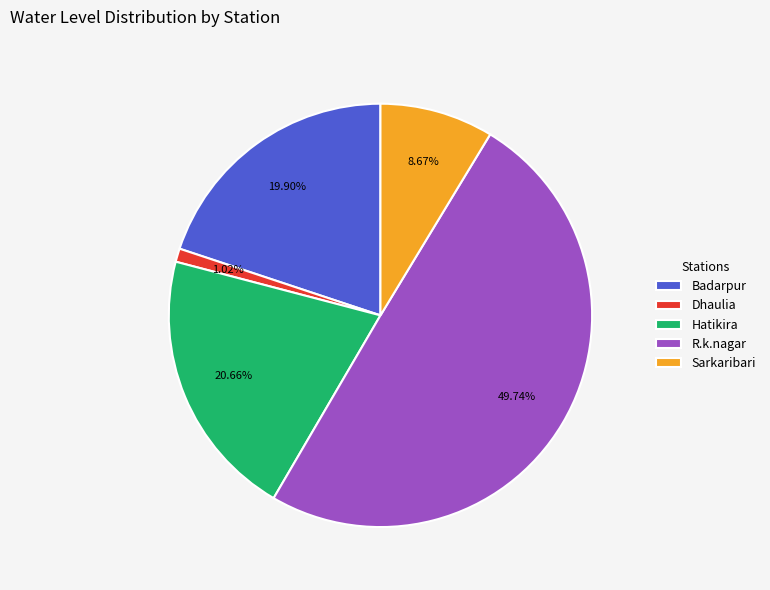

To the nearest percent, what is the difference between the largest and smallest slice percentages?

49%